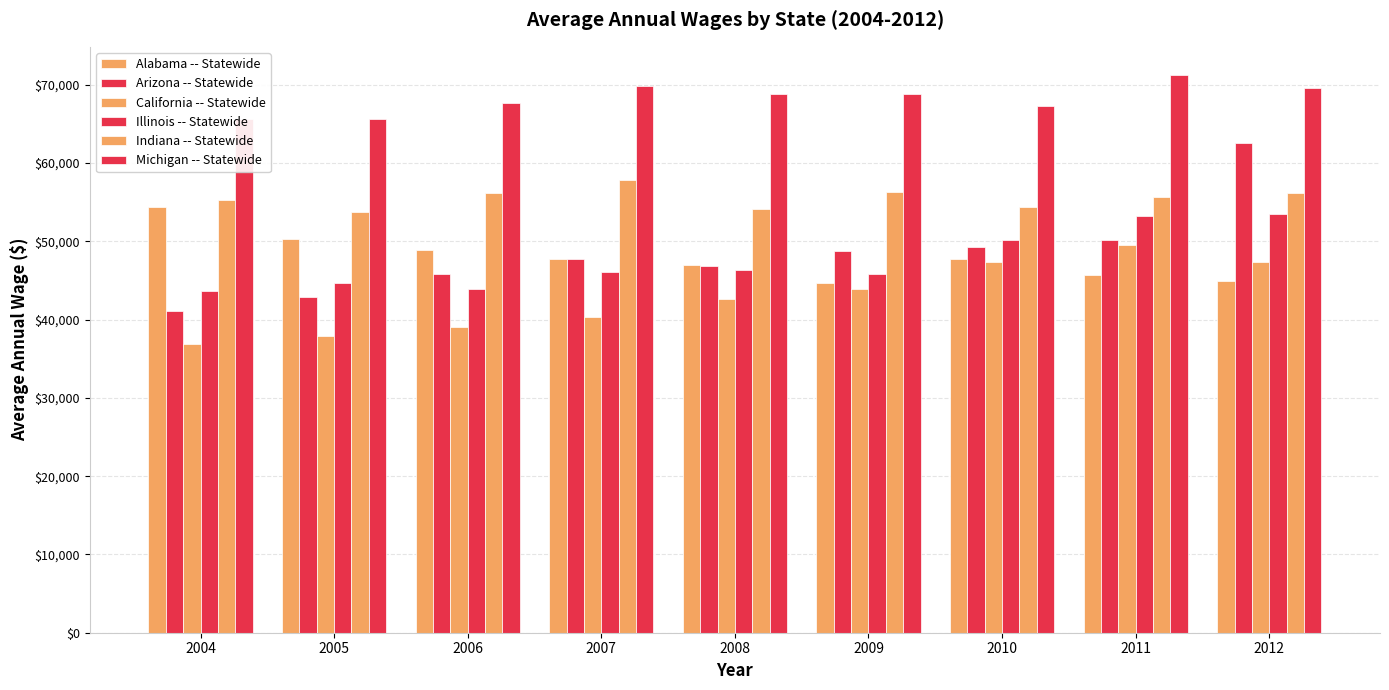

Reading left to right, list all the values displayed in this chart.

Alabama -- Statewide: 54358	50242	48920	47694	47010	44724	47787	45648	44961
Arizona -- Statewide: 41042	42900	45850	47697	46825	48743	49328	50162	62589
California -- Statewide: 36870	37934	39045	40361	42660	43867	47333	49581	47310
Illinois -- Statewide: 43678	44651	43958	46098	46307	45842	50141	53268	53498
Indiana -- Statewide: 55325	53764	56109	57873	54140	56249	54366	55611	56197
Michigan -- Statewide: 65599	65674	67716	69782	68851	68836	67245	71282	69595